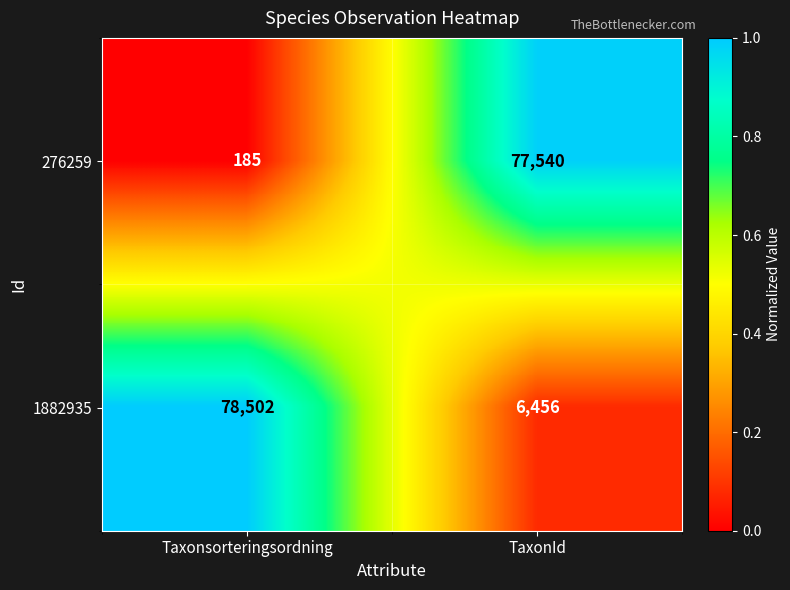

Reading left to right, list all the values displayed in this chart.

276259: Taxonsorteringsordning=185	TaxonId=77540
1882935: Taxonsorteringsordning=78502	TaxonId=6456